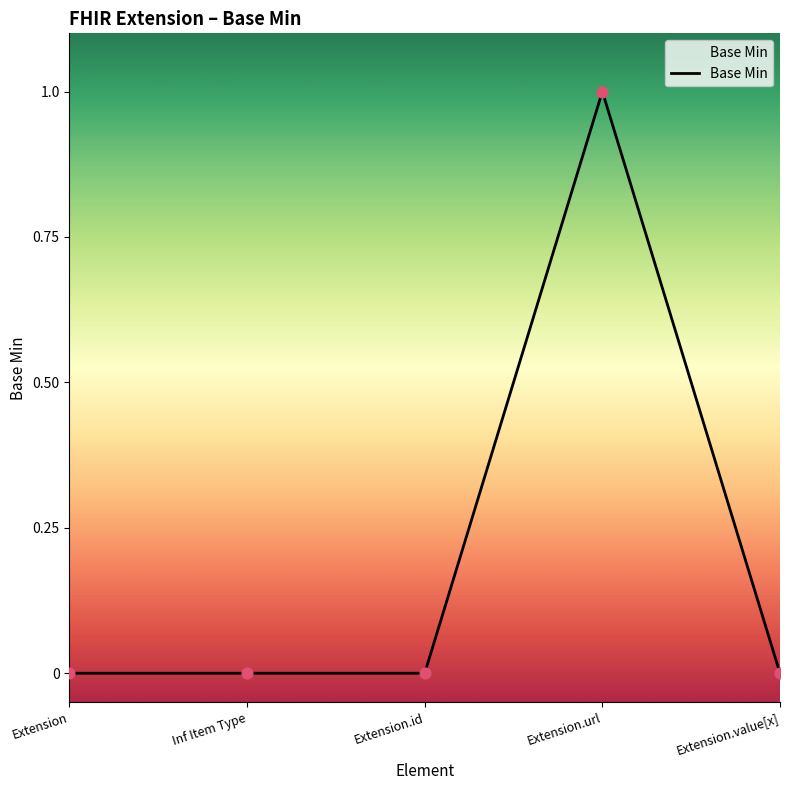

Between Extension.url and Extension.id, which is larger?

Extension.url